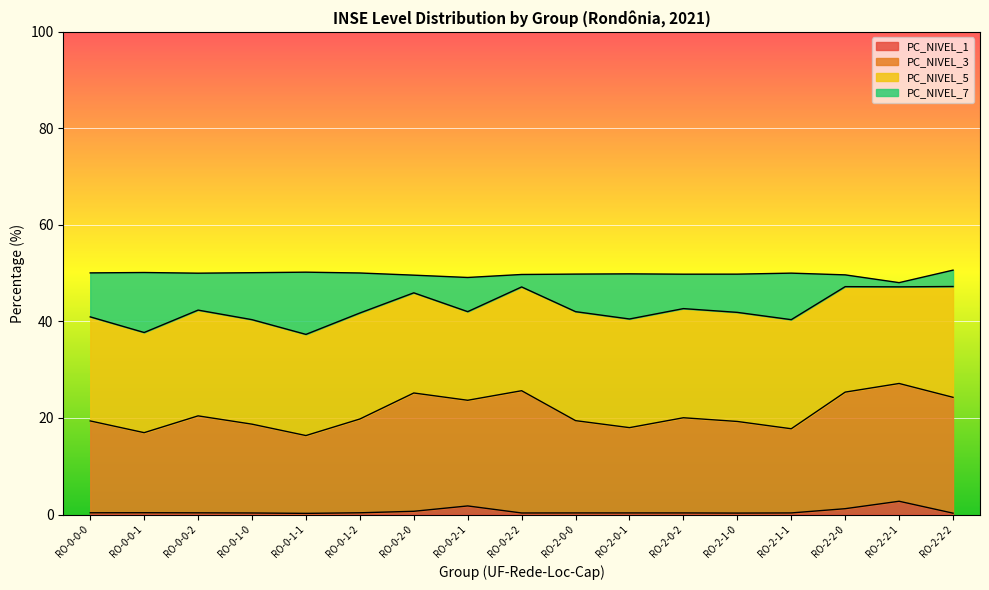

True or false: PC_NIVEL_1 has a value of 0.7 at RO-0-2-0.

True